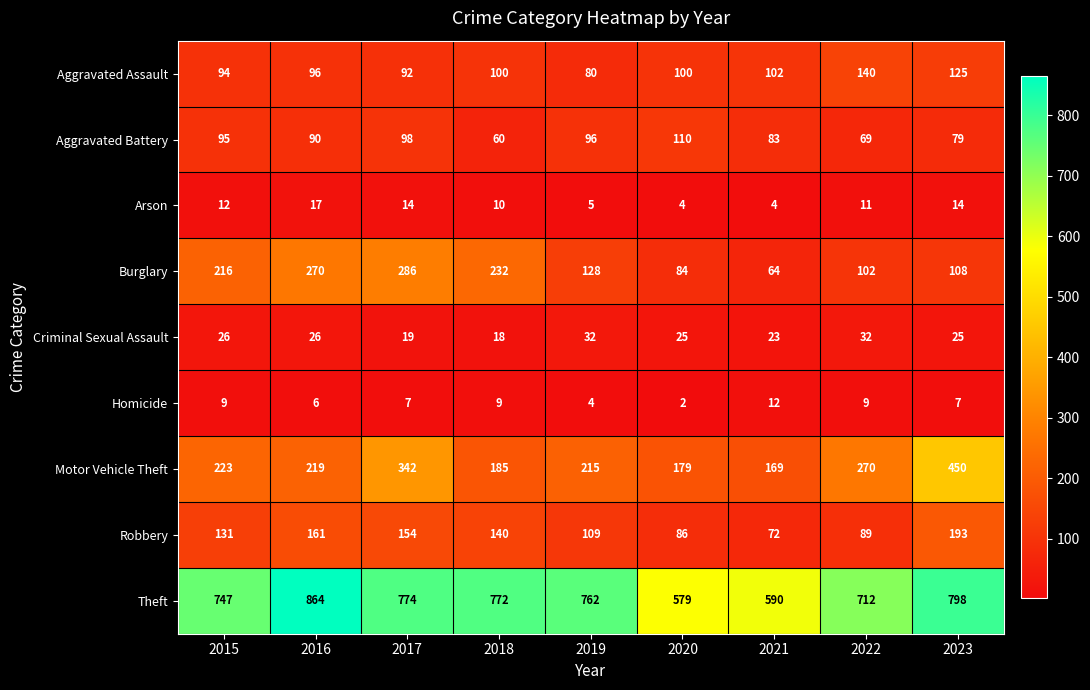

Which series has the largest range (max minus min)?

Theft